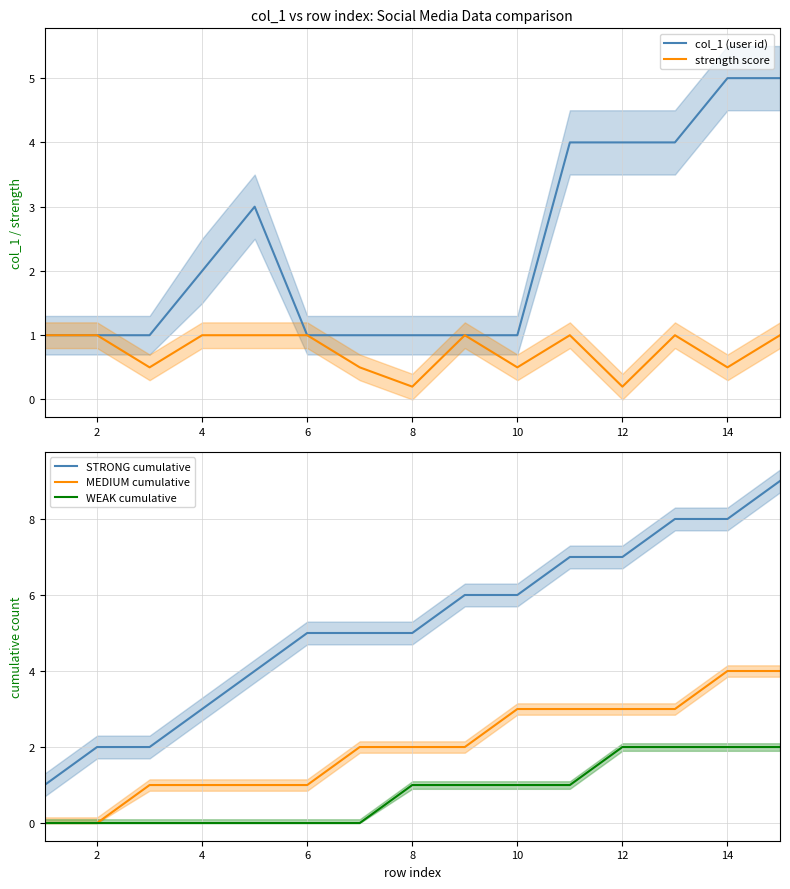

True or false: STRONG cumulative and MEDIUM cumulative cross at least once.

False